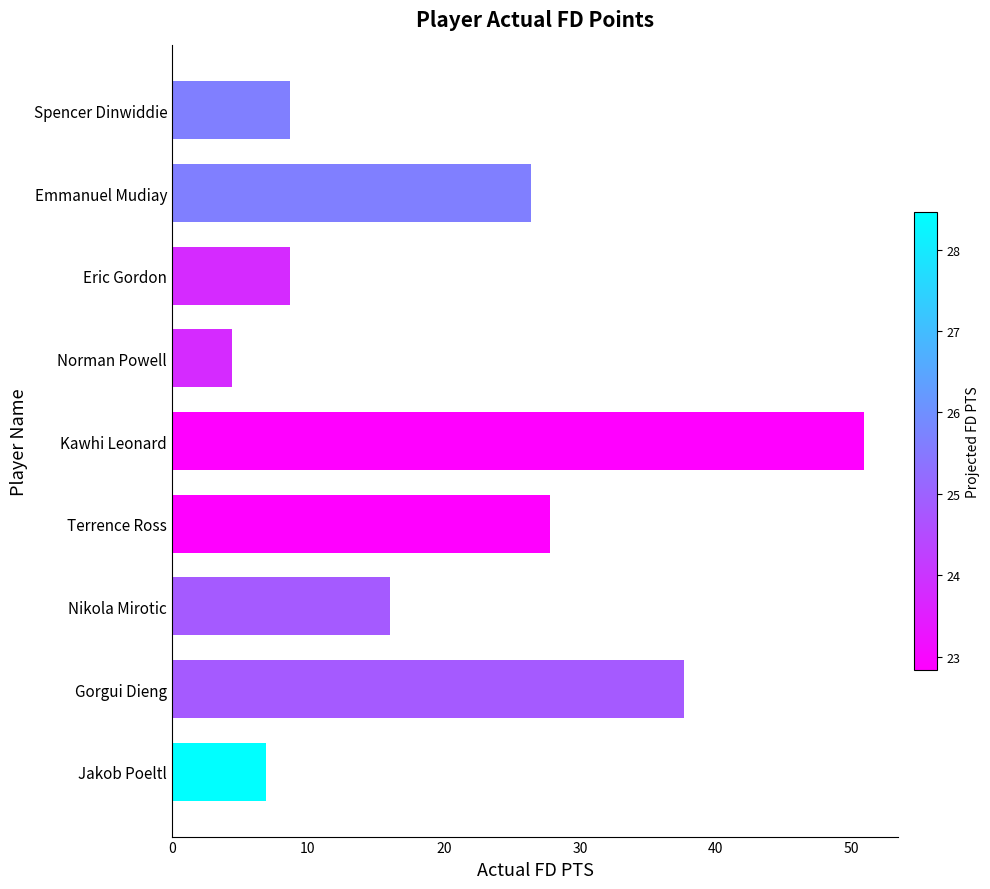

The chart shows a value of 37.7 at Gorgui Dieng. True or false?

True